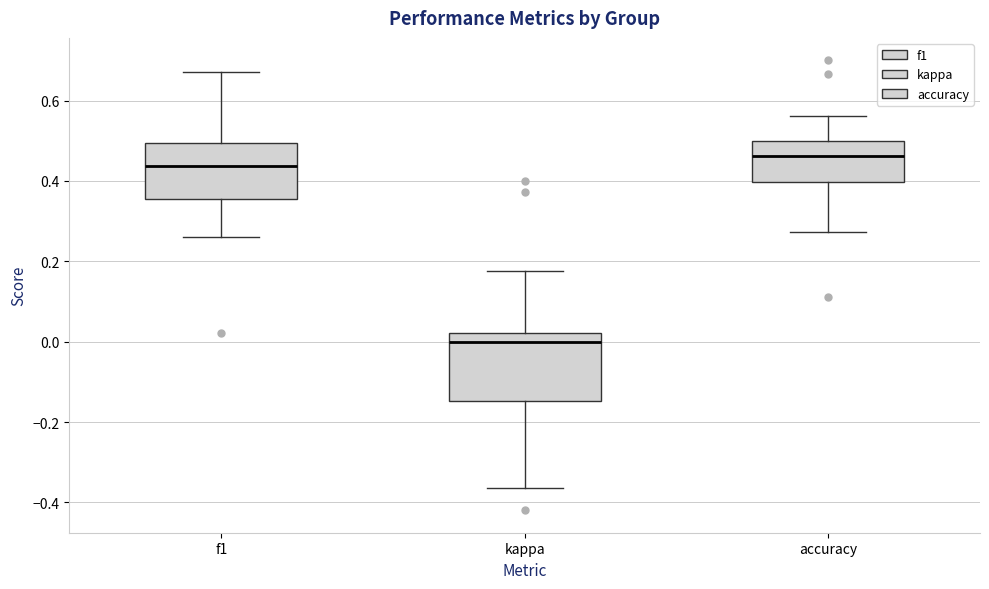

Reading left to right, read every box against the y-axis: the position of its median line, the range the box covers, and the ends of its whiskers. The values are not printed on the chart, so give them approximately, as read against the axis.

f1: median 0.44, box 0.36 to 0.50, whiskers 0.26 to 0.68
kappa: median 0.00, box -0.14 to 0.02, whiskers -0.36 to 0.18
accuracy: median 0.46, box 0.40 to 0.50, whiskers 0.28 to 0.56